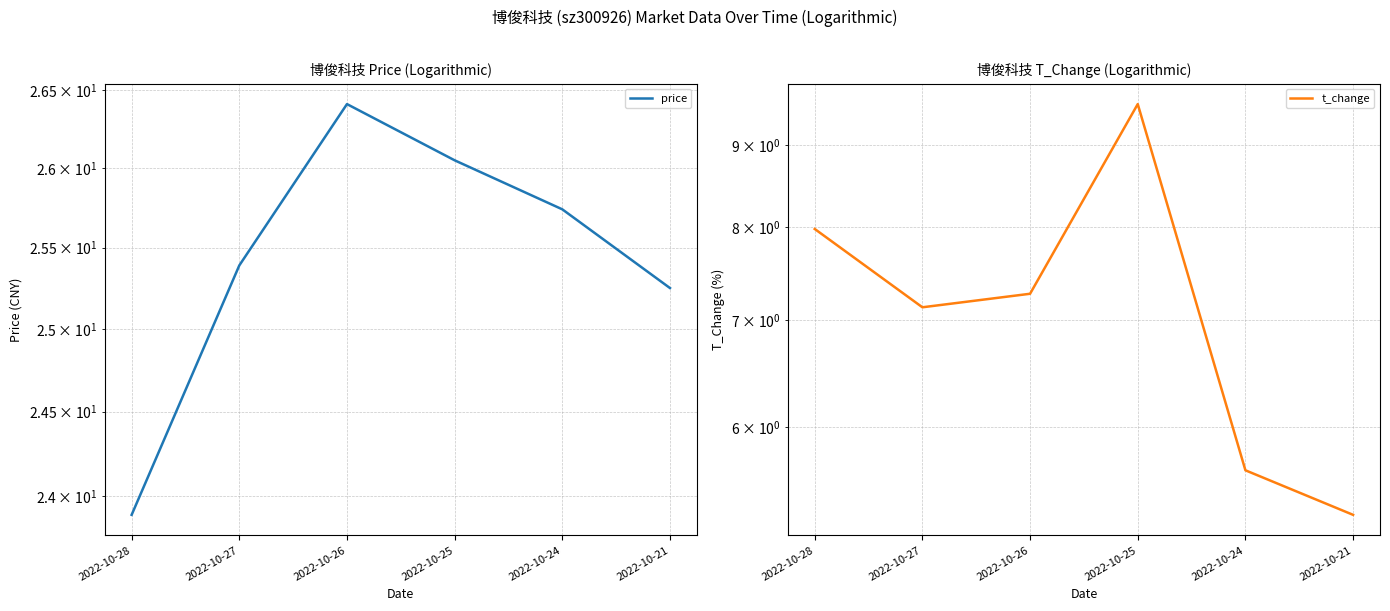

Which series changed the most between 2022-10-28 and 2022-10-27?

price